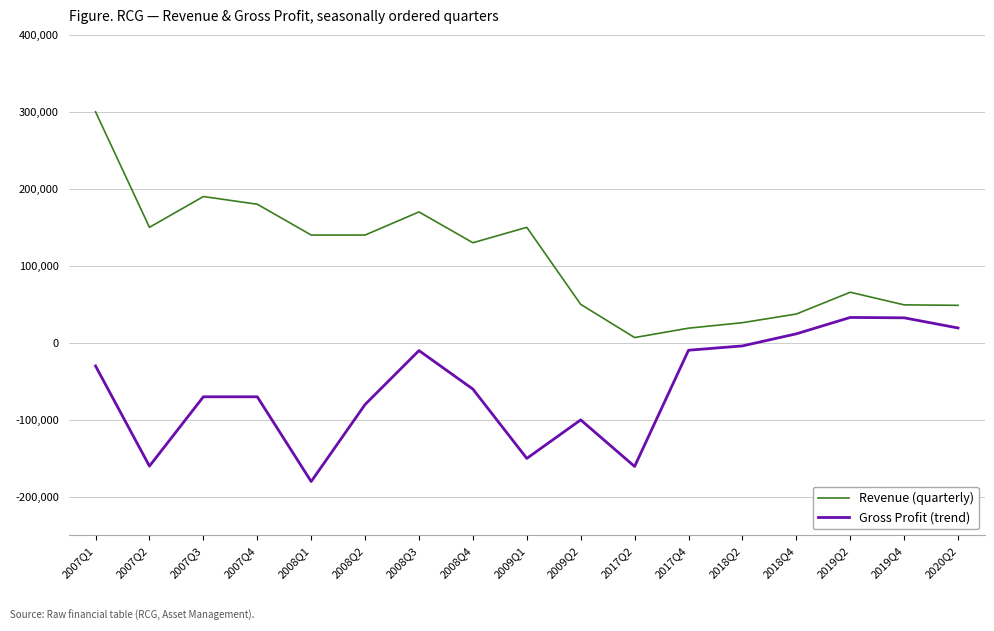

What position from the right is 2018Q4?

4